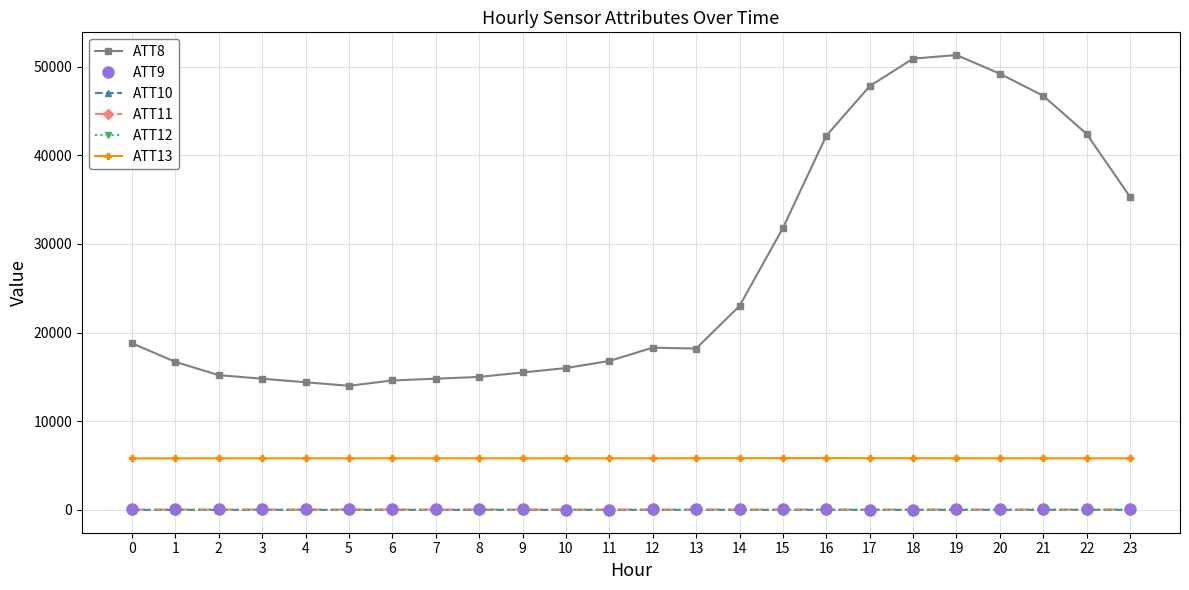

At which label does ATT13 first exceed 5817?

4